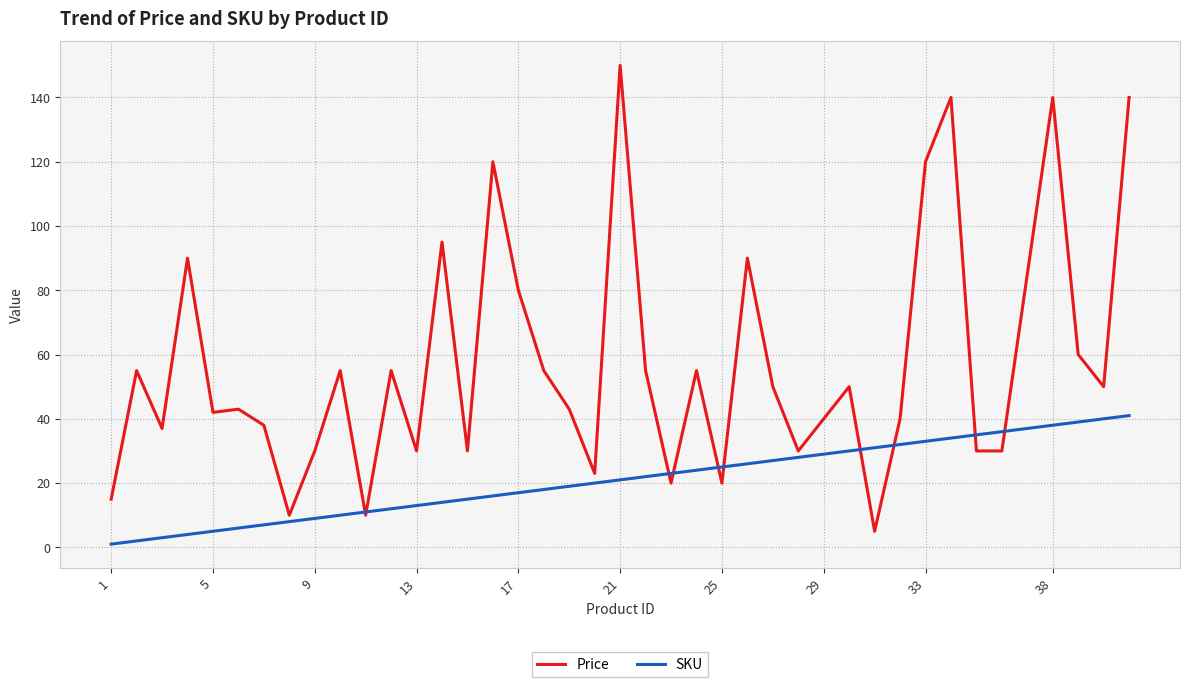

Which series has the largest total across all categories?

Price